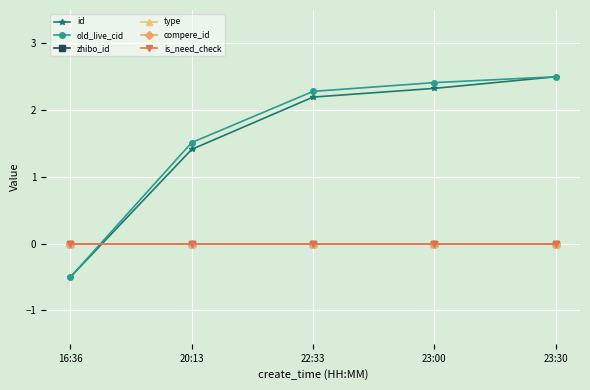

Does the chart have visible grid lines?

Yes